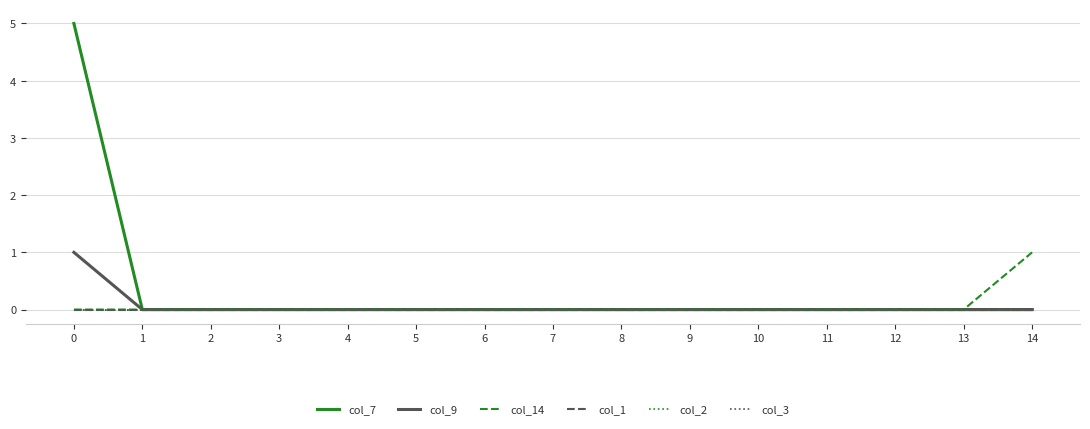

Does the chart have visible grid lines?

Yes